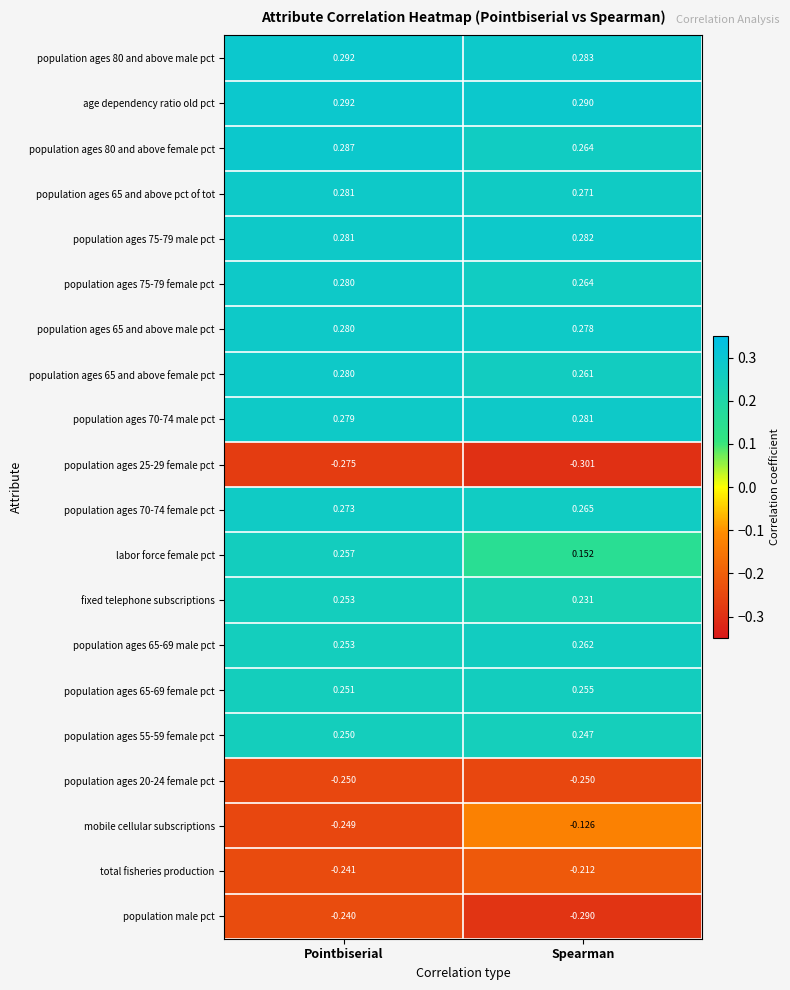

Rank the categories by population male pct value from highest to lowest.

Pointbiserial, Spearman